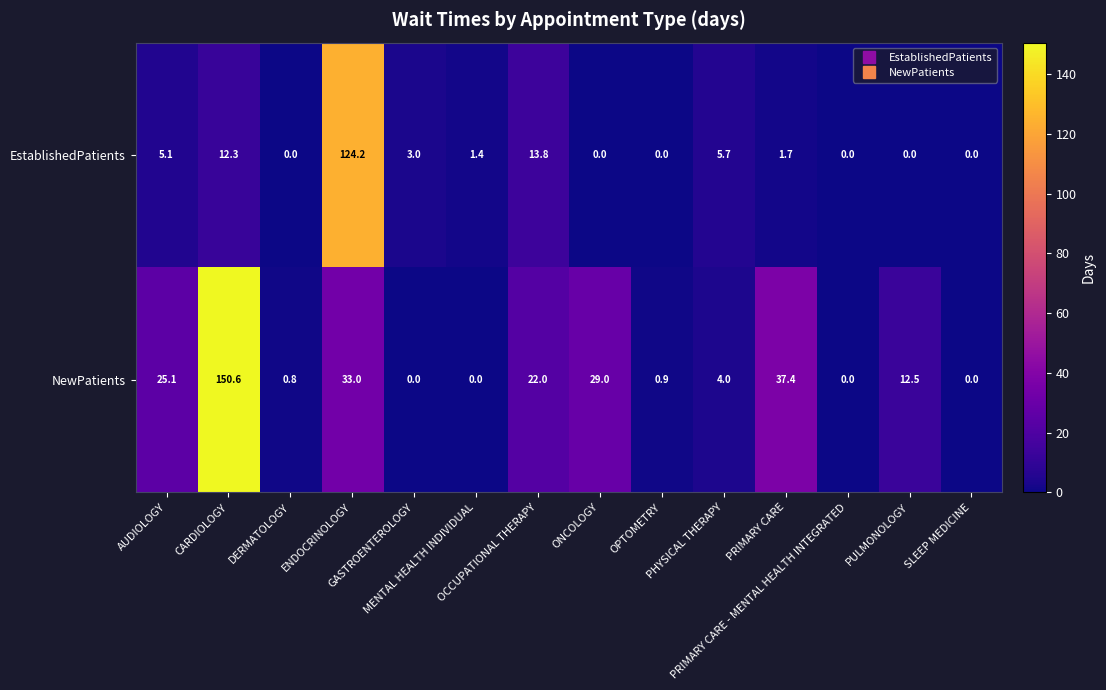

What is the average value of the NewPatients series?

22.5